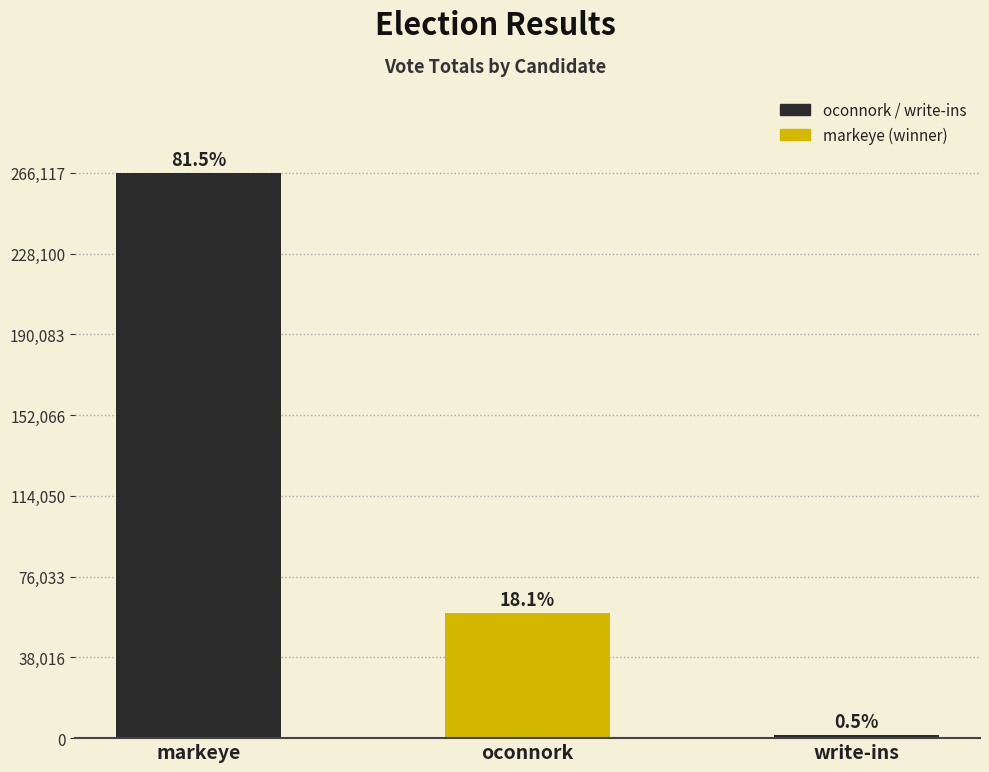

How many bars are there in total?

3